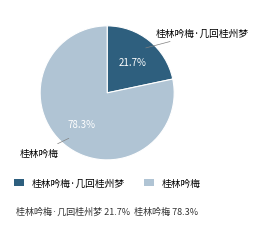

Which category accounts for the majority?

桂林吟梅